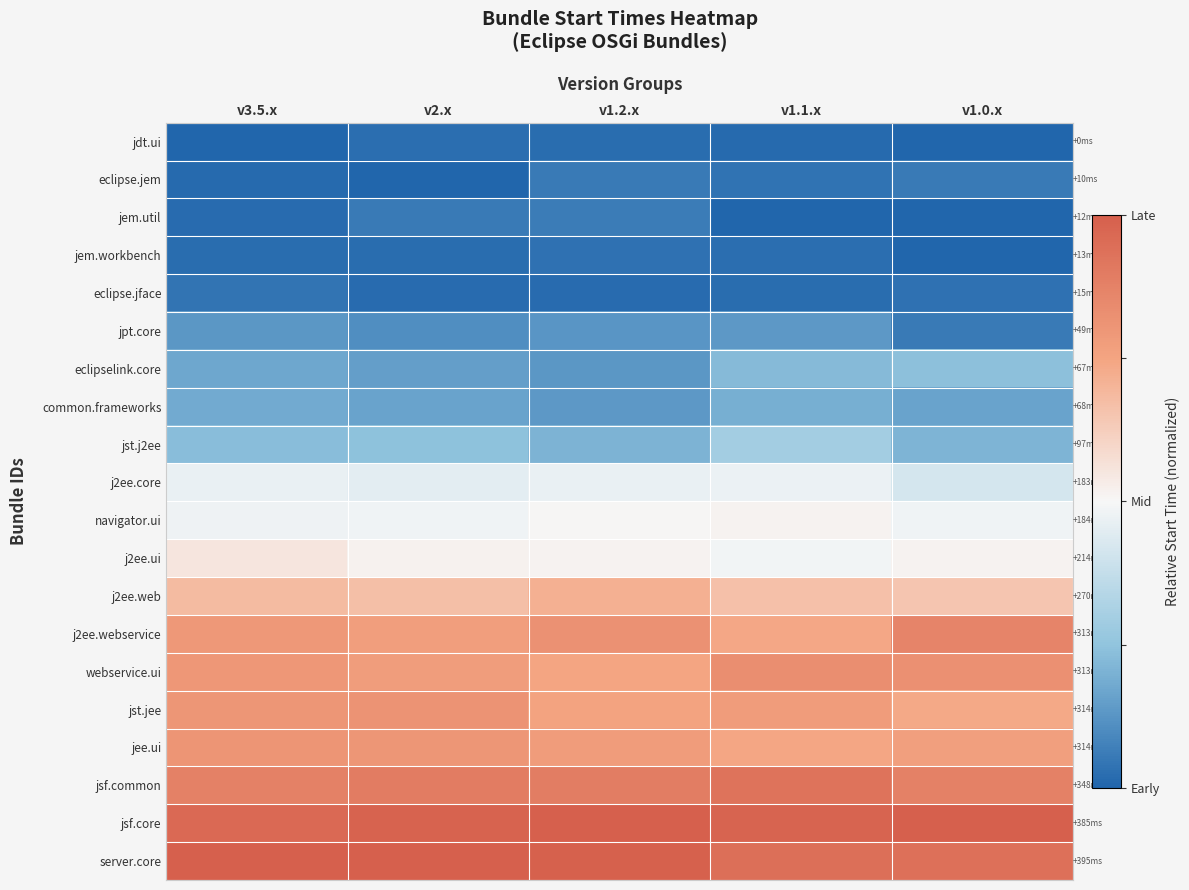

Which has a higher value, v2.x or v1.1.x?

v2.x